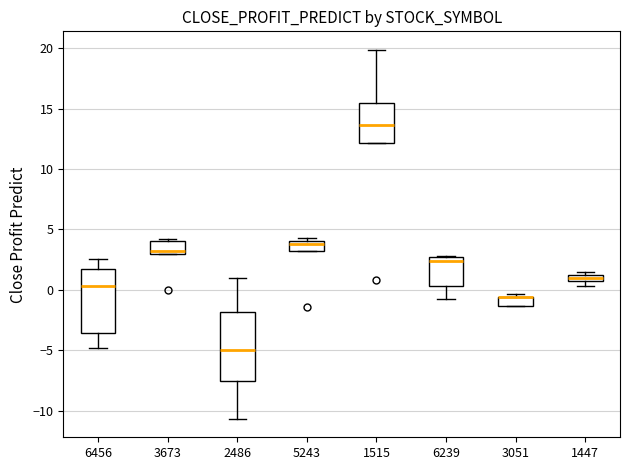

Where is the lower edge of the box at x = 5243 on the y-axis? The values are not printed on the chart, so give them approximately, as read against the axis.

3.0